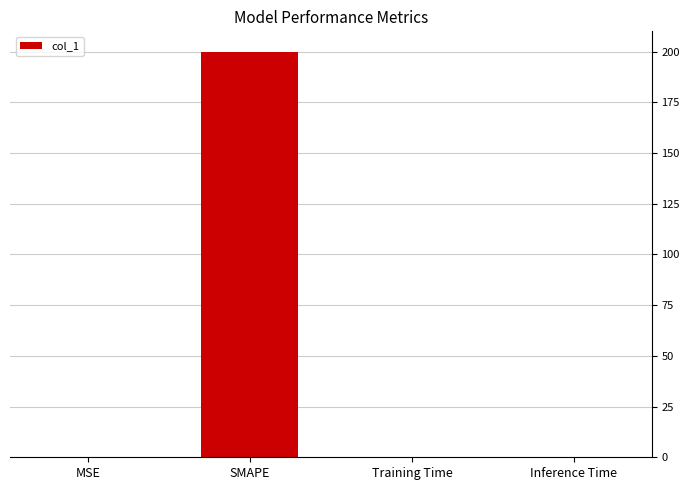

What is the maximum value shown in the chart?

200.0